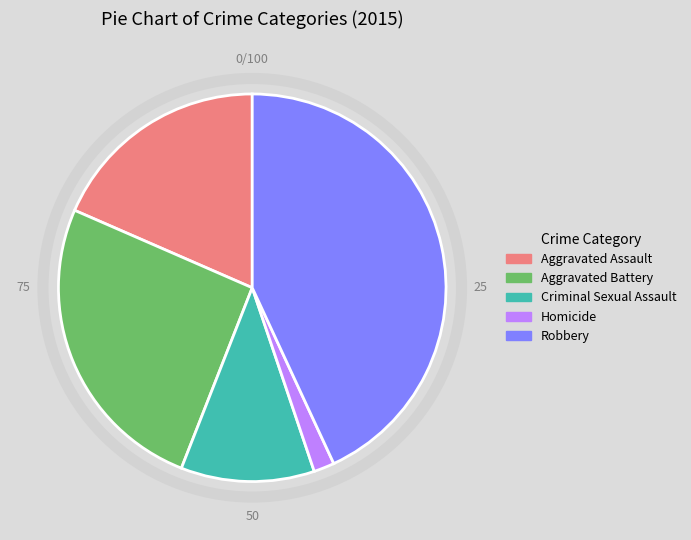

The Aggravated Assault slice represents 18% of the pie. True or false?

True